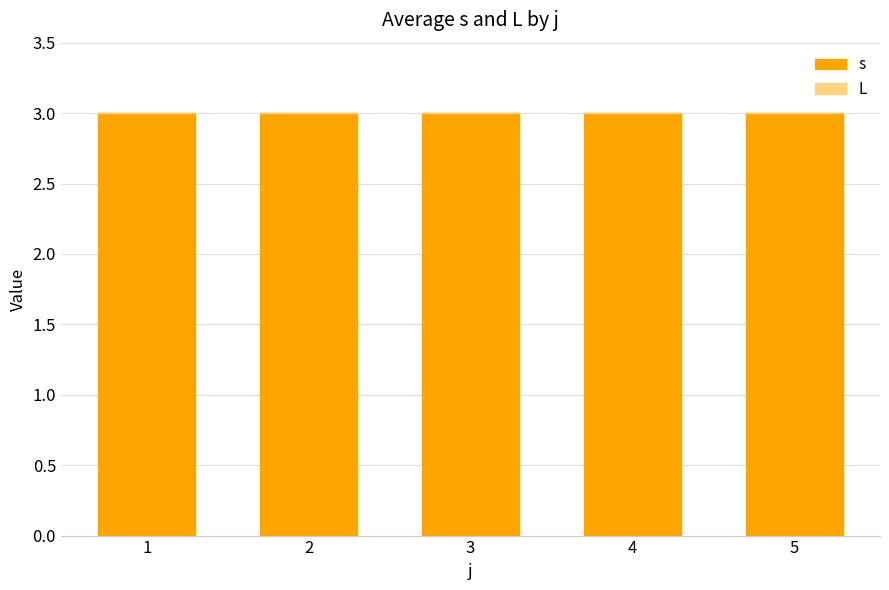

Reading right to left, what are all the values shown in this chart?

s: 3	3	3	3	3
L: 0	0	0	0	0